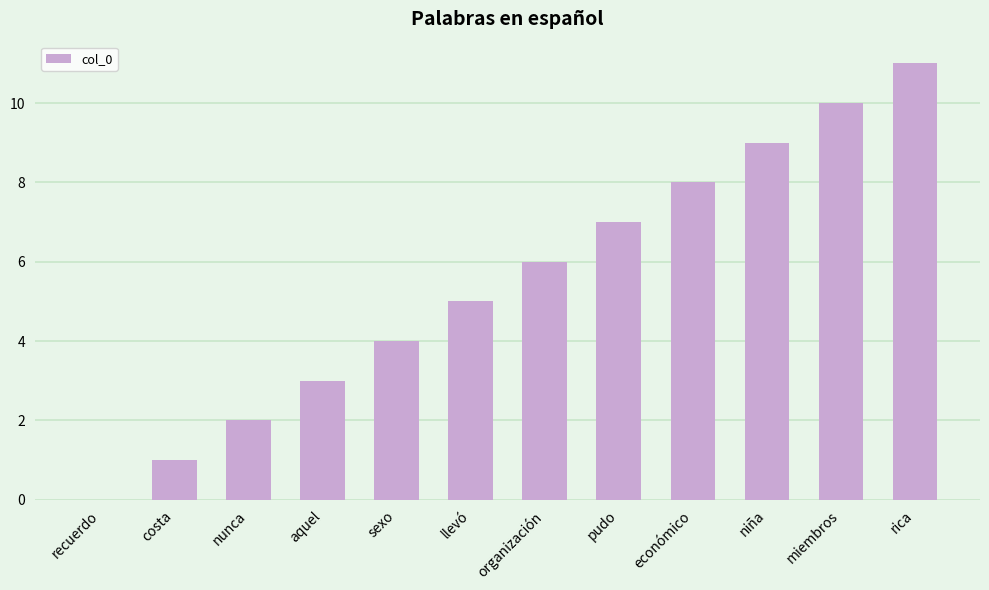

What is the sum of the values at llevó and económico?

13